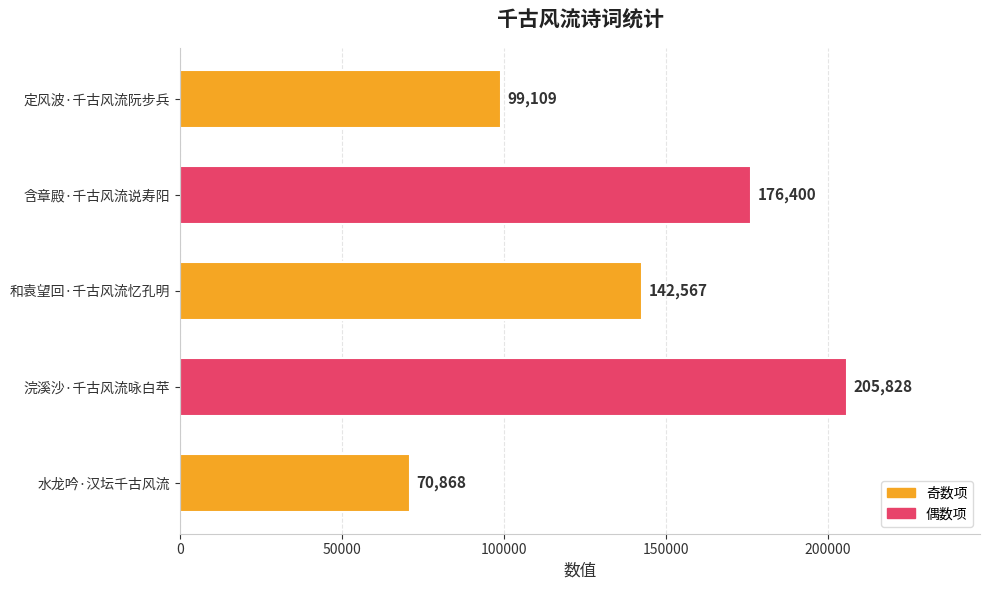

Count the number of categories in the chart.

5